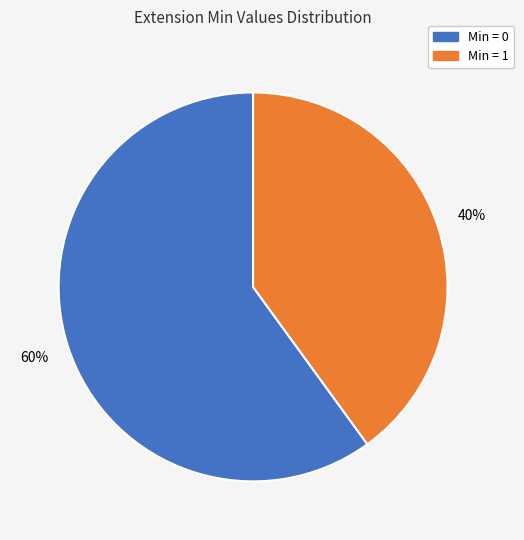

Does any single category account for the majority?

Yes